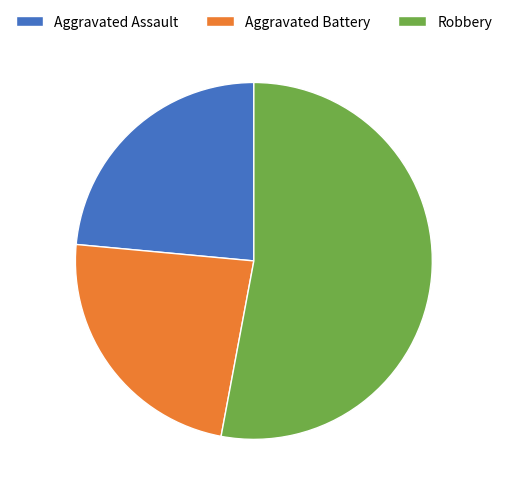

Is it true that Aggravated Assault is 24% of the pie?

True